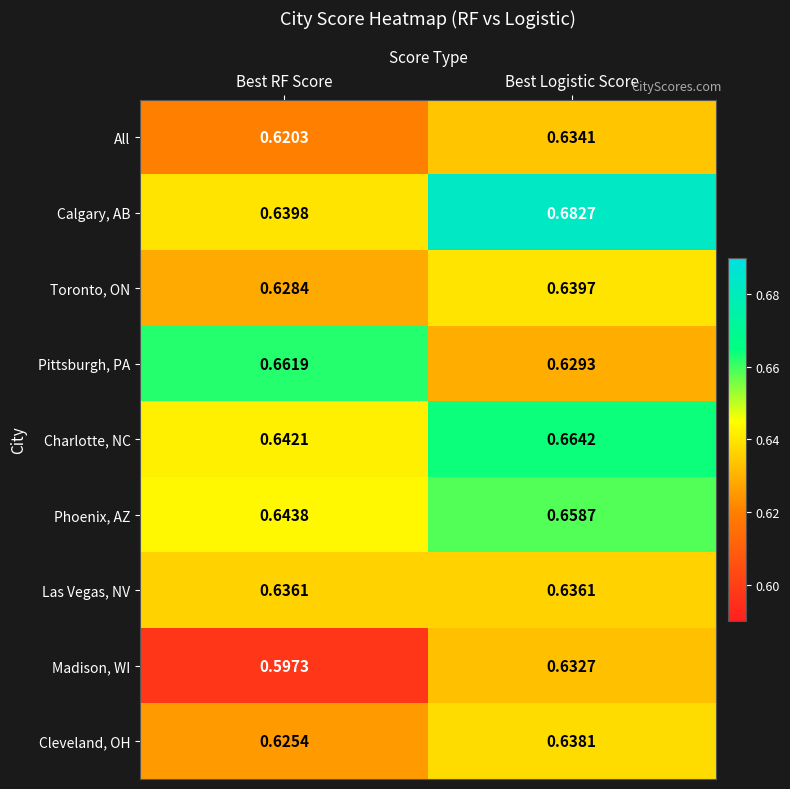

List the series in order of their peak value, highest first.

Calgary, AB, Charlotte, NC, Pittsburgh, PA, Phoenix, AZ, Toronto, ON, Cleveland, OH, Las Vegas, NV, All, Madison, WI